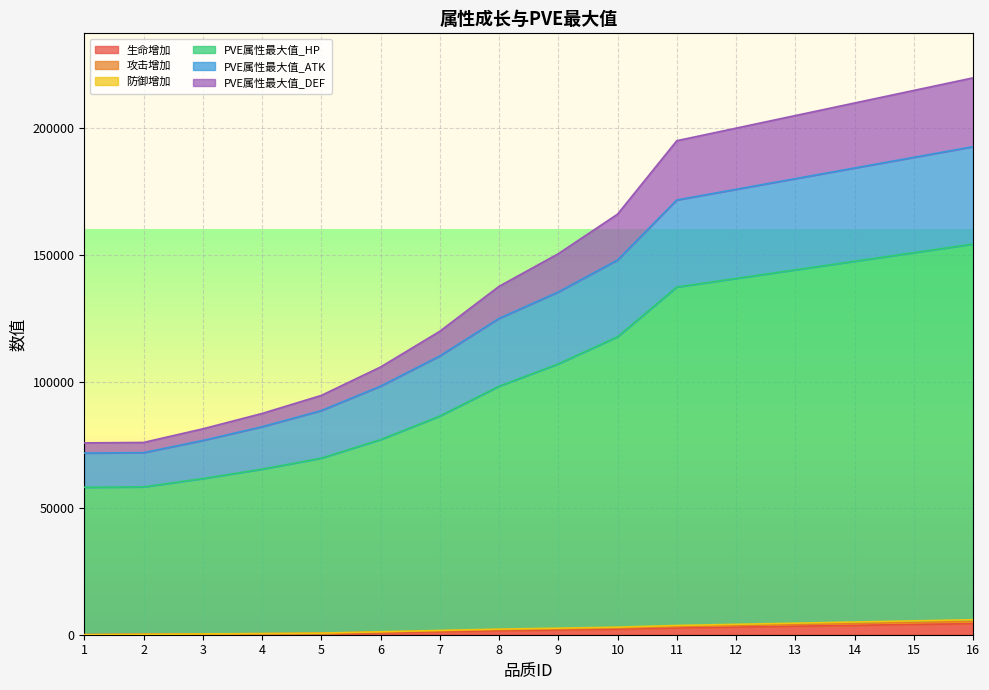

Does the chart display data point markers on the line(s)?

No